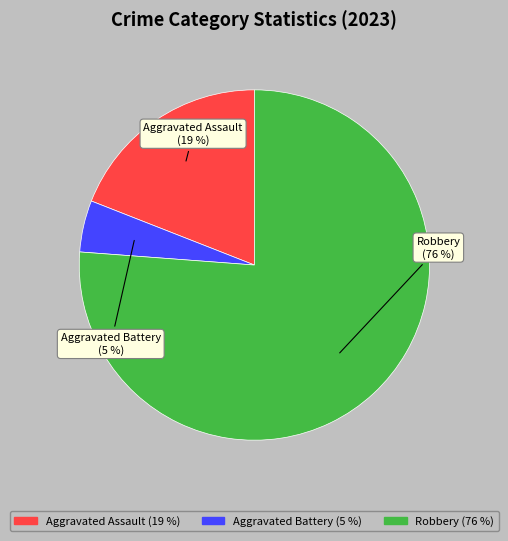

To the nearest percent, what is the combined percentage of Aggravated Assault and Aggravated Battery?

24%